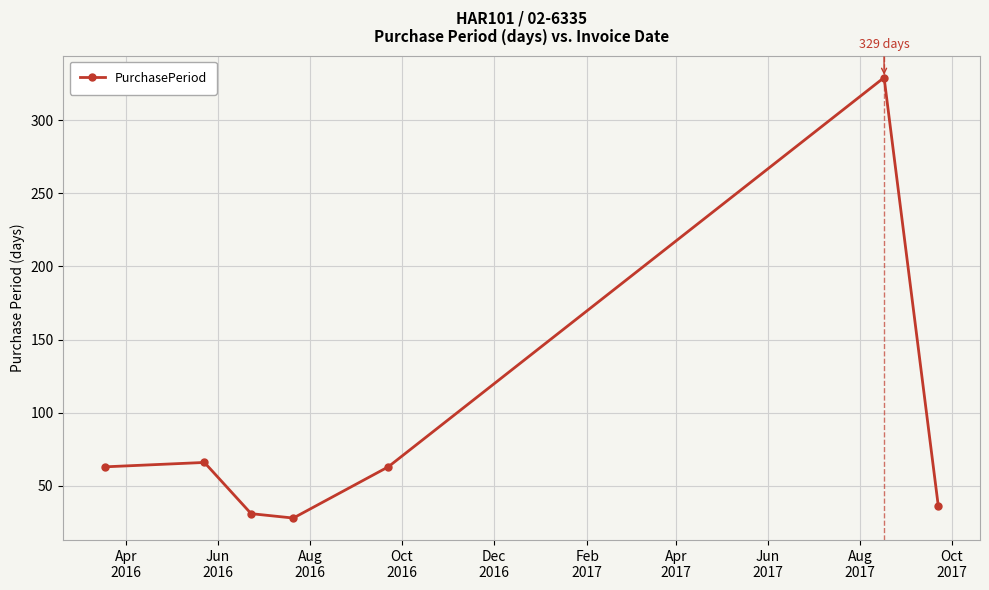

What is the minimum value shown in the chart?

28